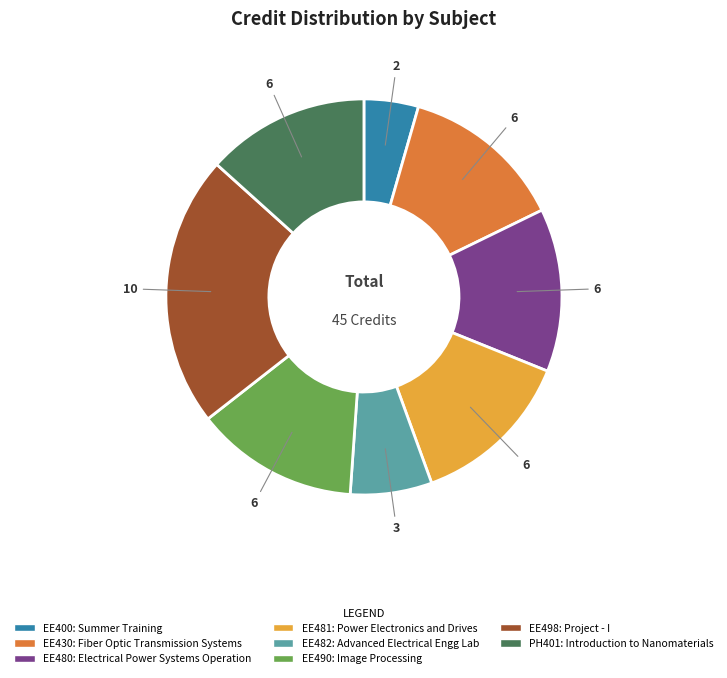

Does PH401 account for over 50% of the chart?

No